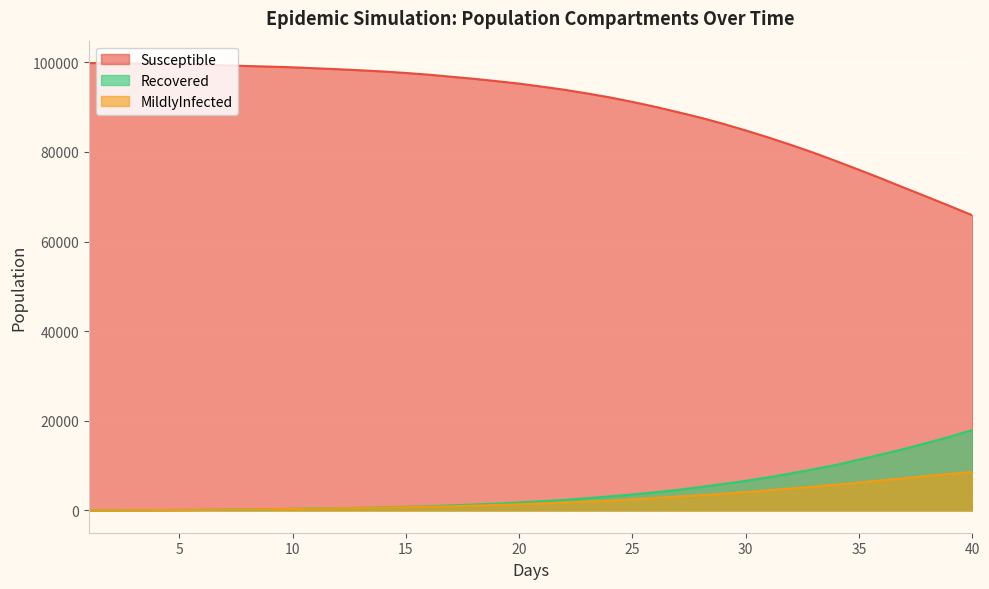

Which label corresponds to the smallest value in the chart?

1.0